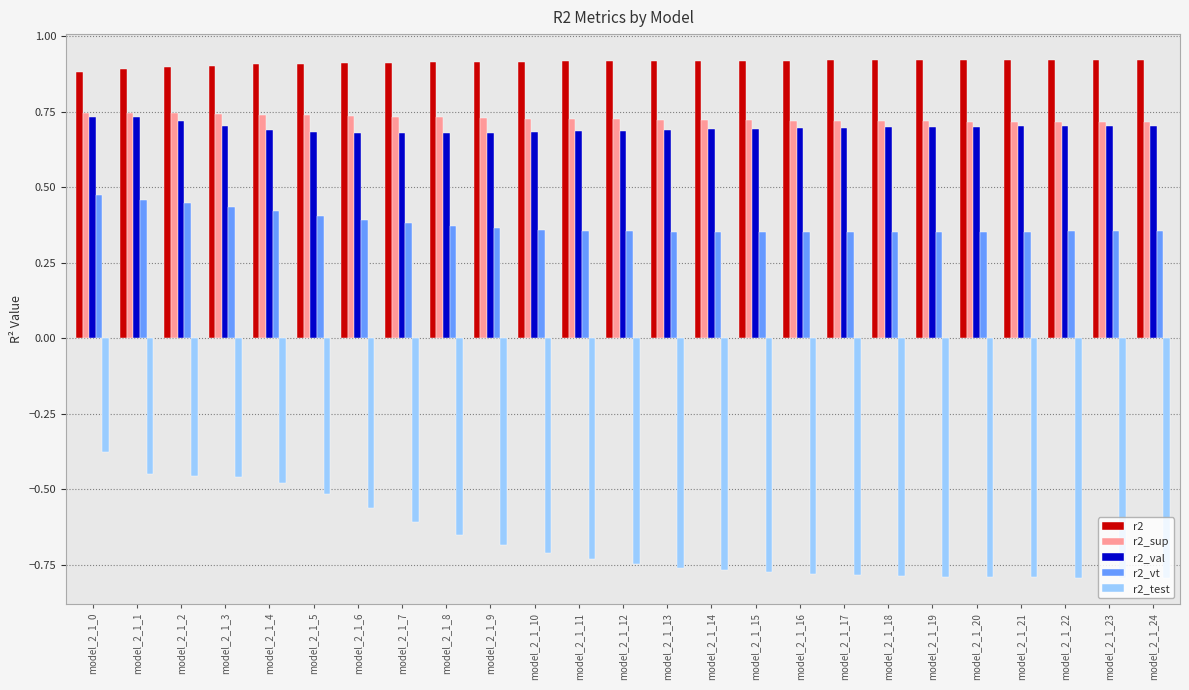

Is it true that r2_val equals 0.3 at model_2_1_18?

False